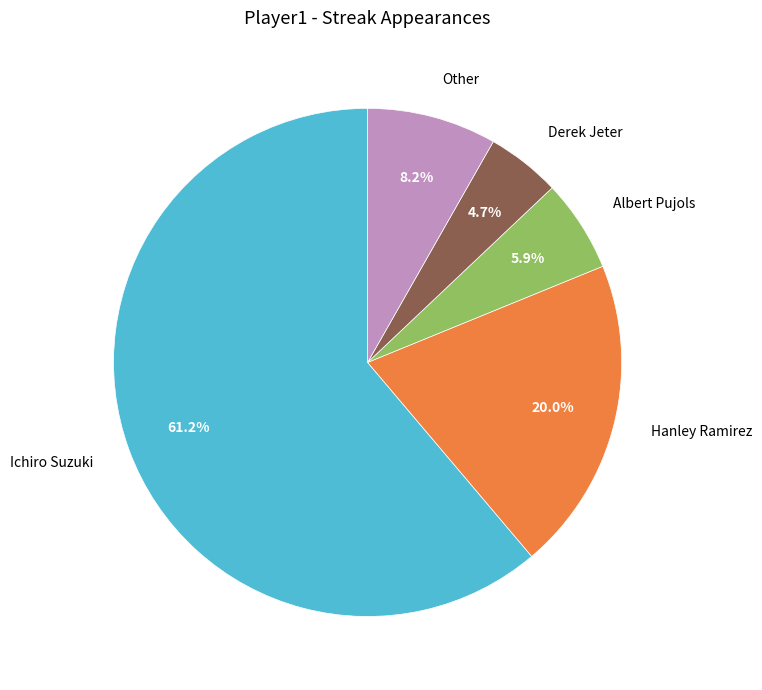

Combined, what portion of the pie is Other and Ichiro Suzuki?

69.4%